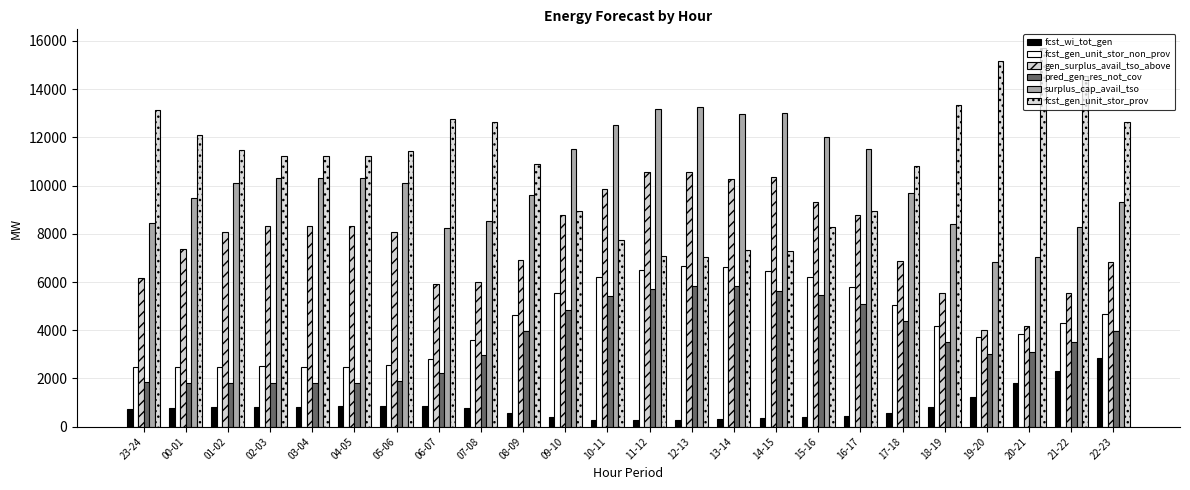

Is it true that surplus_cap_avail_tso equals 13312 at 07-08?

False